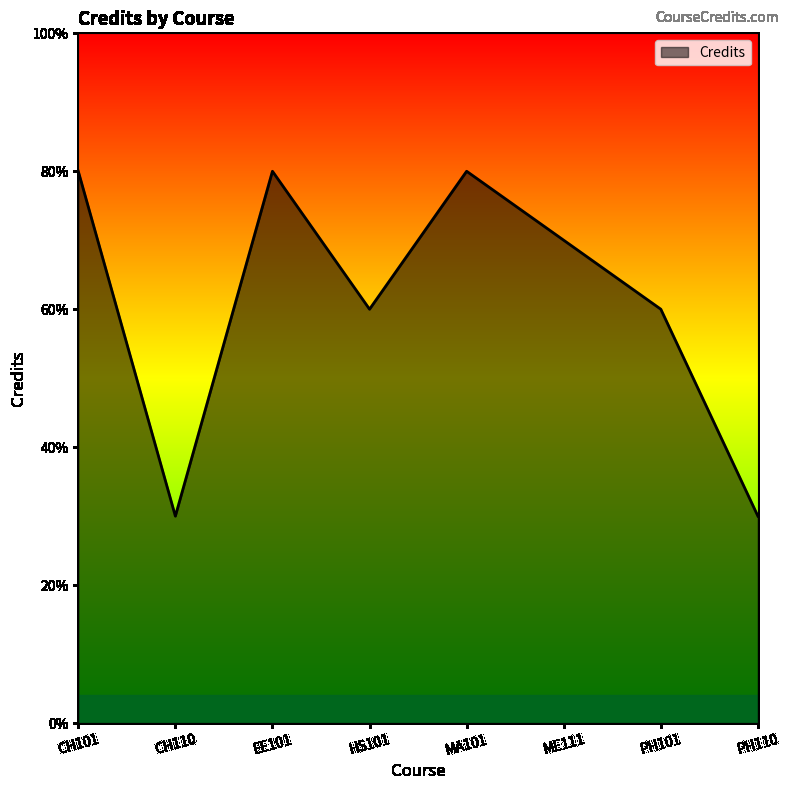

Does the chart display data point markers on the line(s)?

No